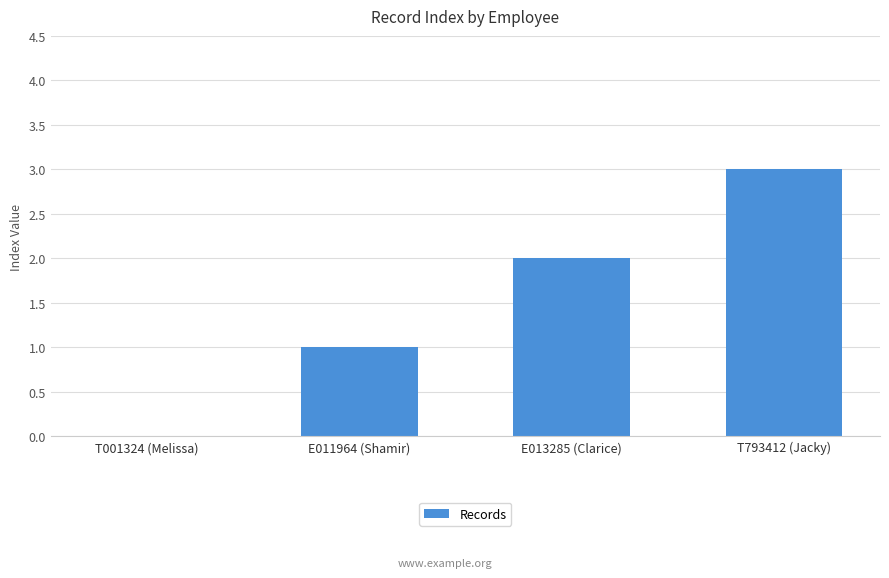

What is the sum of the values at T793412 (Jacky) and E011964 (Shamir)?

4